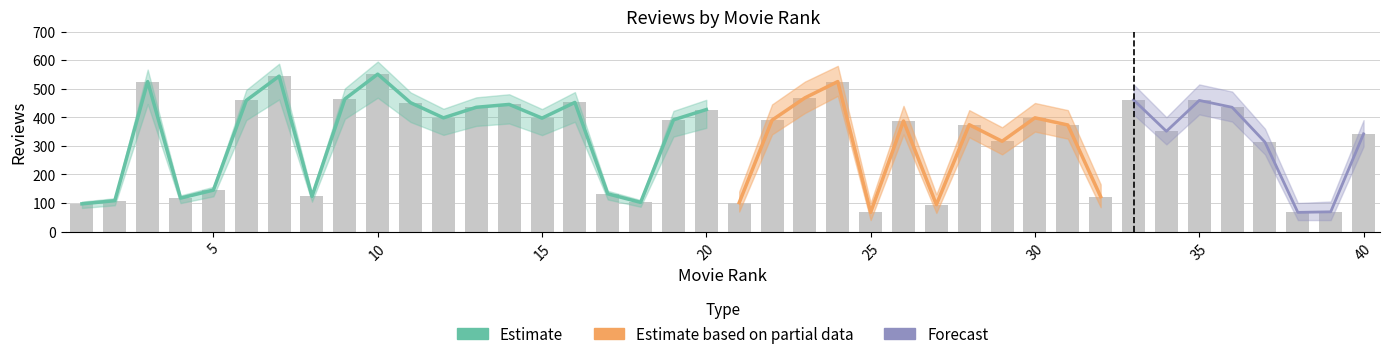

Reading left to right, transcribe all the data shown in this chart.

Reviews: 97	108	525	117	145	459	544	123	464	551	451	398	435	445	397	452	132	102	391	427	101	390	468	525	67	387	94	374	316	398	373	122	461	351	459	435	313	67	69	342
Reviews_upper: 130	145	580	155	195	510	600	165	520	610	510	450	490	500	450	510	175	140	445	480	140	445	525	580	100	440	130	425	365	450	425	165	515	400	515	490	360	100	105	390
Reviews_lower: 65	75	475	85	105	415	495	90	415	500	400	350	385	395	350	400	95	70	340	380	70	340	415	475	40	340	65	330	270	350	325	85	410	305	410	385	270	40	40	298